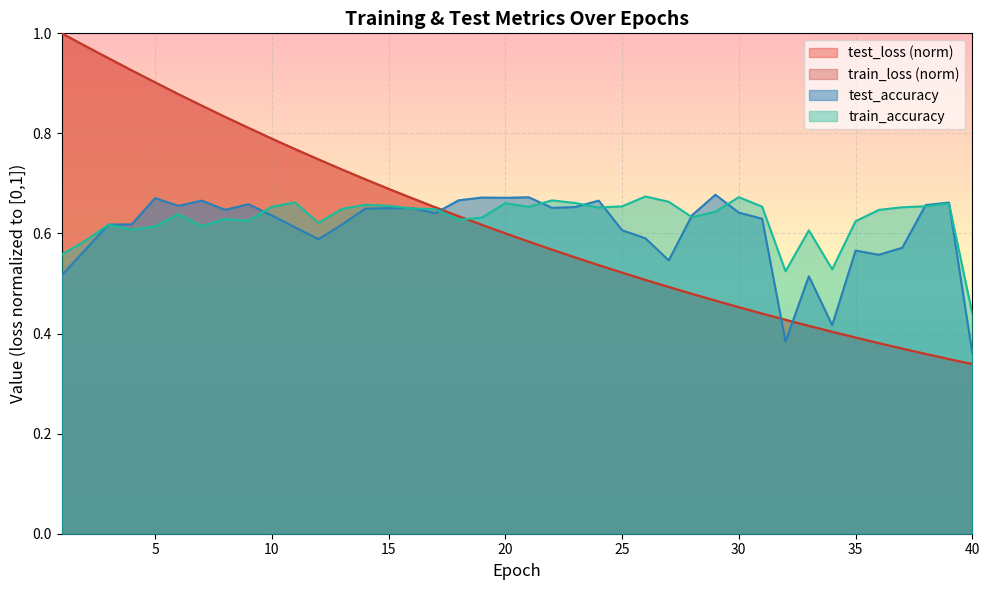

Reading right to left, extract all data points from this chart.

test_loss: 40=0.3	39=0.3	38=0.4	37=0.4	36=0.4	35=0.4	34=0.4	33=0.4	32=0.4	31=0.4	30=0.5	29=0.5	28=0.5	27=0.5	26=0.5	25=0.5	24=0.5	23=0.6	22=0.6	21=0.6	20=0.6	19=0.6	18=0.6	17=0.7	16=0.7	15=0.7	14=0.7	13=0.7	12=0.7	11=0.8	10=0.8	9=0.8	8=0.8	7=0.9	6=0.9	5=0.9	4=0.9	3=1.0	2=1.0	1=1.0
train_loss: 40=0.3	39=0.3	38=0.4	37=0.4	36=0.4	35=0.4	34=0.4	33=0.4	32=0.4	31=0.4	30=0.5	29=0.5	28=0.5	27=0.5	26=0.5	25=0.5	24=0.5	23=0.6	22=0.6	21=0.6	20=0.6	19=0.6	18=0.6	17=0.7	16=0.7	15=0.7	14=0.7	13=0.7	12=0.7	11=0.8	10=0.8	9=0.8	8=0.8	7=0.9	6=0.9	5=0.9	4=0.9	3=1.0	2=1.0	1=1.0
test_accuracy: 40=0.4	39=0.7	38=0.7	37=0.6	36=0.6	35=0.6	34=0.4	33=0.5	32=0.4	31=0.6	30=0.6	29=0.7	28=0.6	27=0.5	26=0.6	25=0.6	24=0.7	23=0.7	22=0.7	21=0.7	20=0.7	19=0.7	18=0.7	17=0.6	16=0.7	15=0.7	14=0.6	13=0.6	12=0.6	11=0.6	10=0.6	9=0.7	8=0.6	7=0.7	6=0.7	5=0.7	4=0.6	3=0.6	2=0.6	1=0.5
train_accuracy: 40=0.4	39=0.7	38=0.7	37=0.7	36=0.6	35=0.6	34=0.5	33=0.6	32=0.5	31=0.7	30=0.7	29=0.6	28=0.6	27=0.7	26=0.7	25=0.7	24=0.7	23=0.7	22=0.7	21=0.7	20=0.7	19=0.6	18=0.6	17=0.6	16=0.7	15=0.7	14=0.7	13=0.6	12=0.6	11=0.7	10=0.7	9=0.6	8=0.6	7=0.6	6=0.6	5=0.6	4=0.6	3=0.6	2=0.6	1=0.6